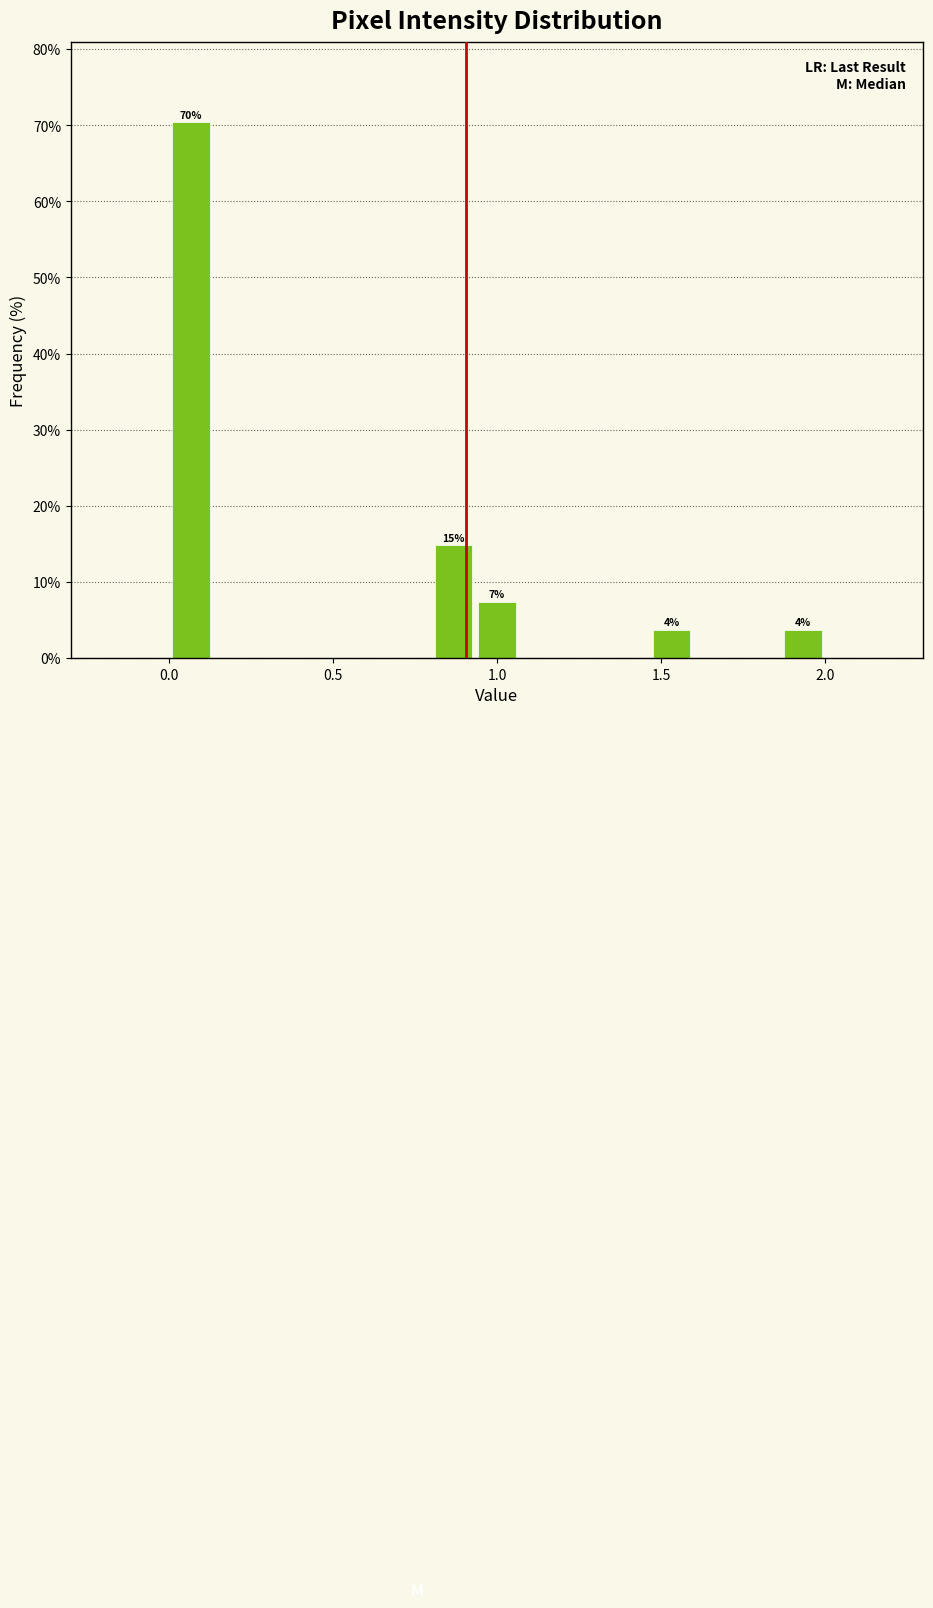

Around what value on the x-axis is the tallest bar? Give the approximate position of its centre, as read against the axis.

0.05